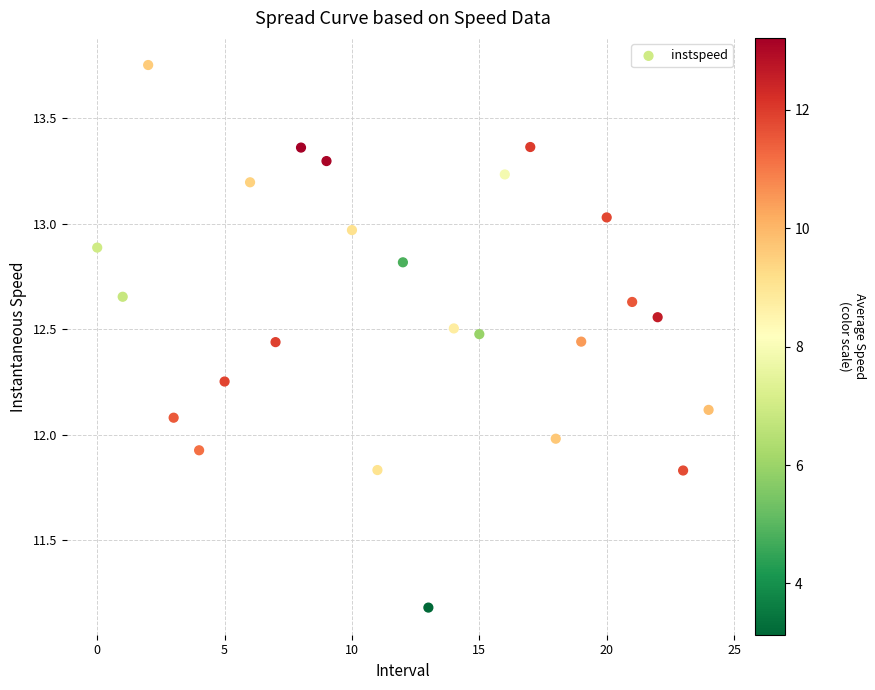

What is the range of Y values (max minus min)?

2.6